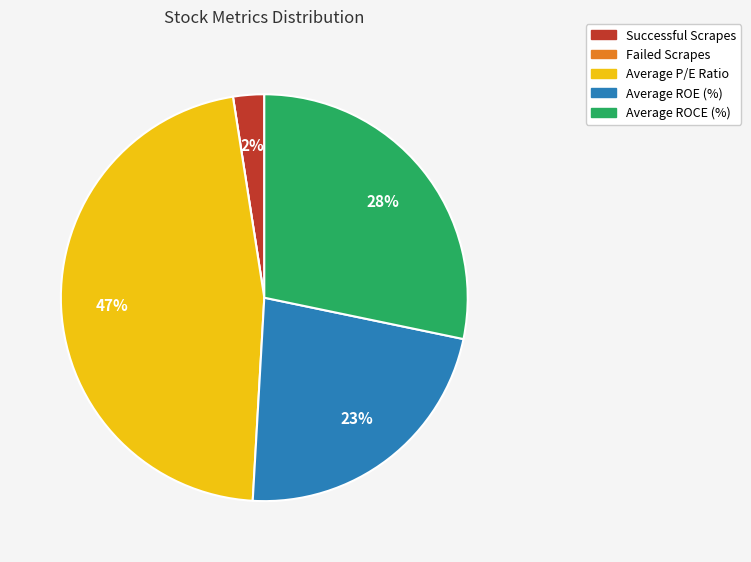

Which category has the biggest portion of the pie?

Average P/E Ratio